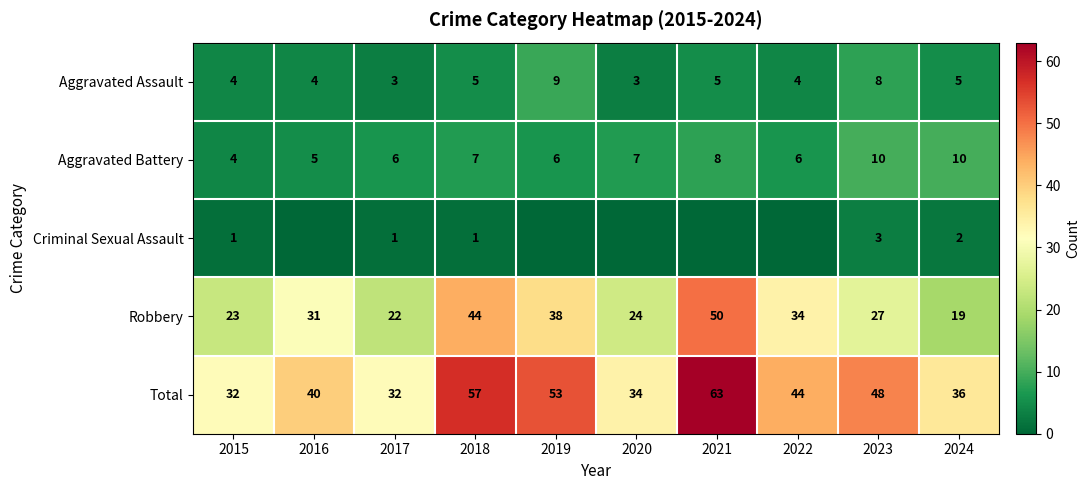

Which series changed the most between 2015 and 2023?

Total